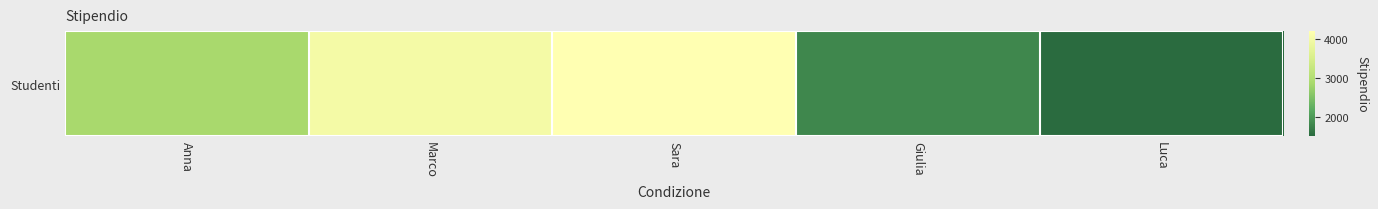

At which label is the value closest to 2850?

Anna